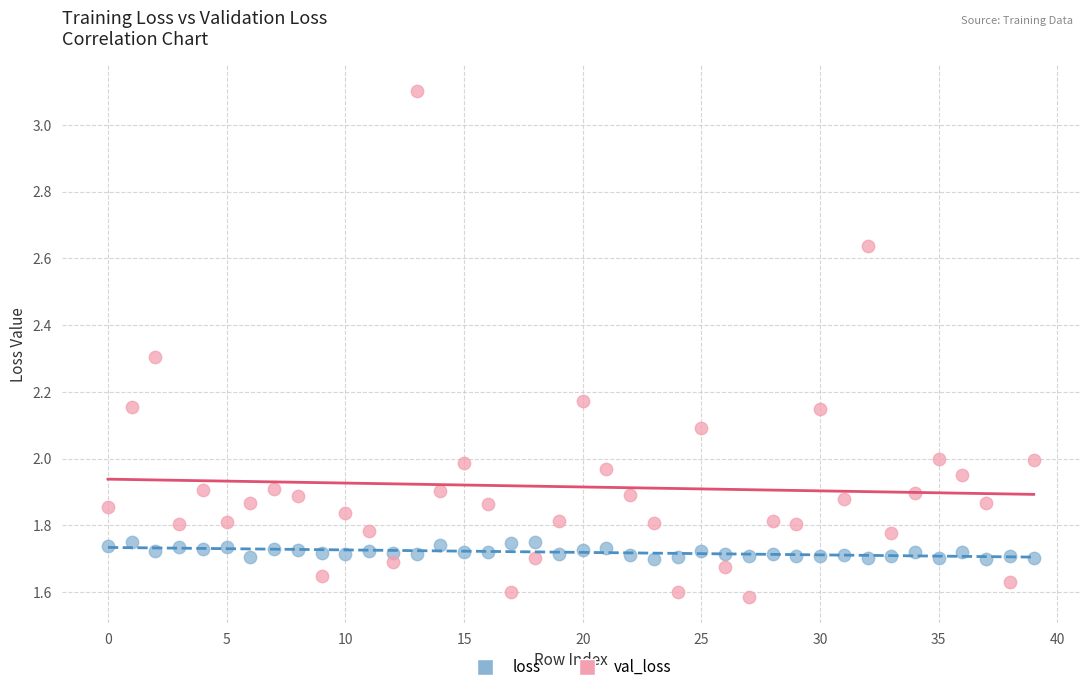

Across all data points, what is the range of Y values (max minus min)?

1.5